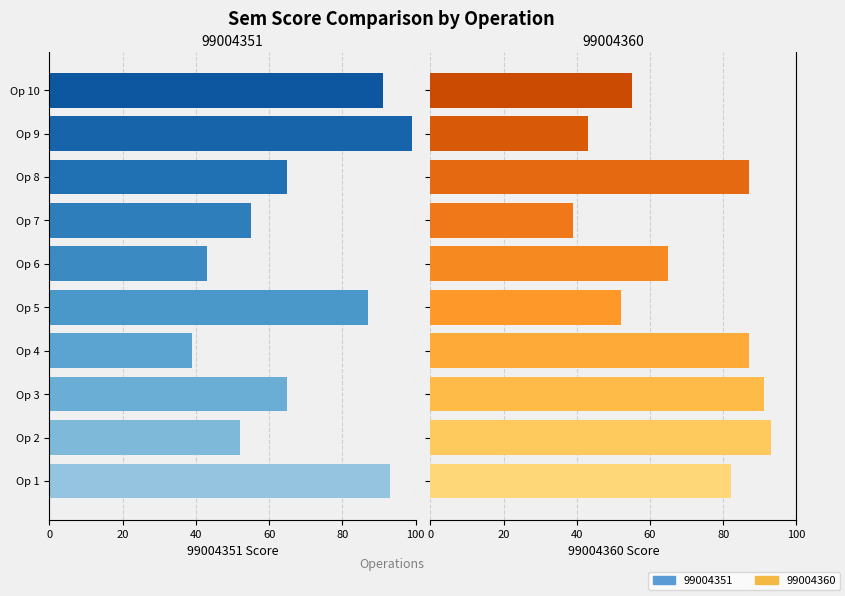

How many values in the 99004360 series exceed 82?

4